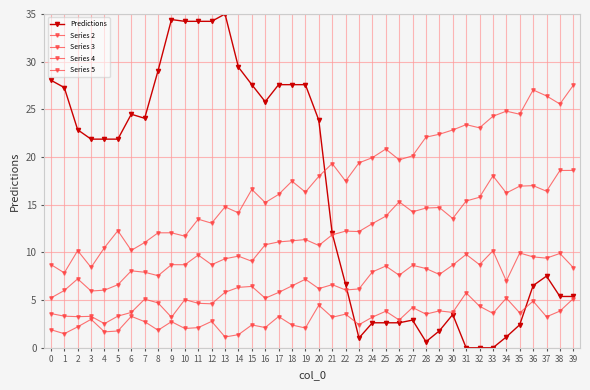

At how many categories does at least one series exceed 32?

5